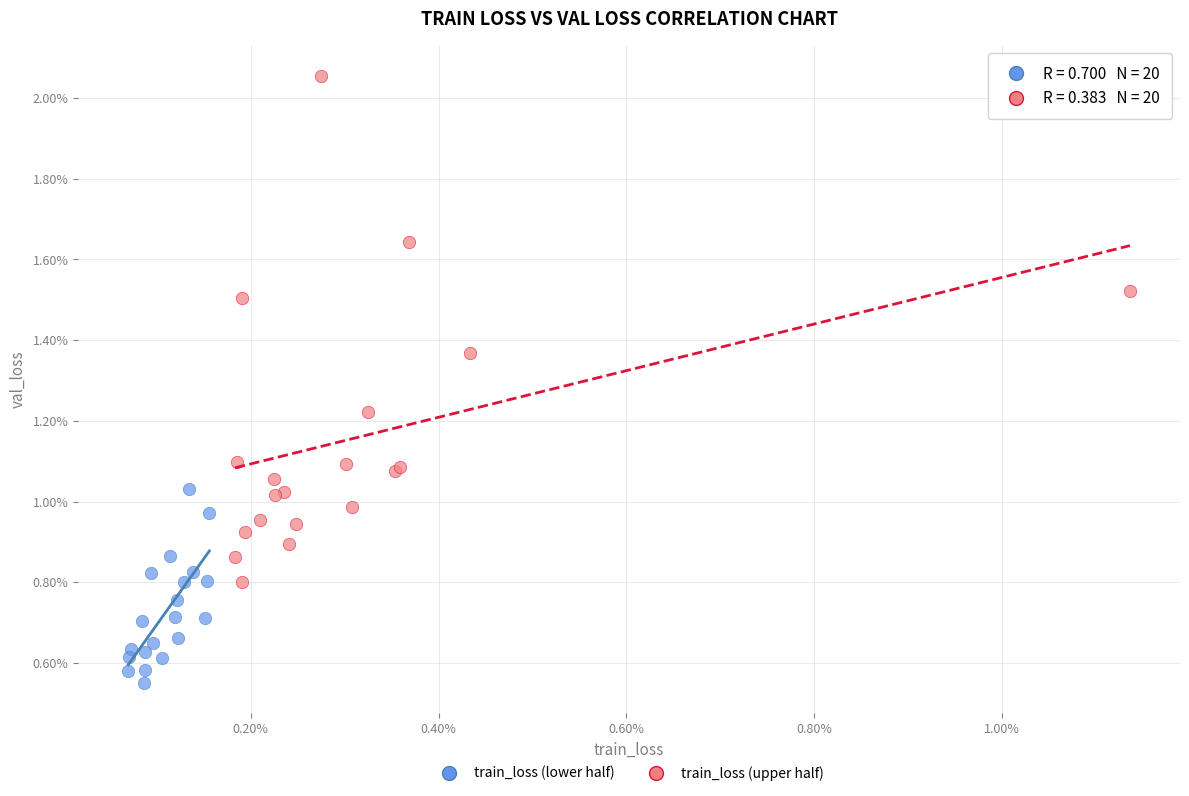

Which series contains the highest Y value?

train_loss (upper half)